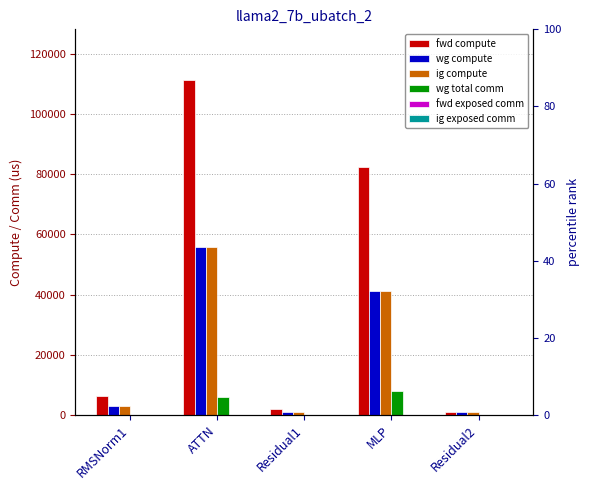

Is the value of ig exposed comm at Residual2 greater than the value of wg compute at RMSNorm1?

No